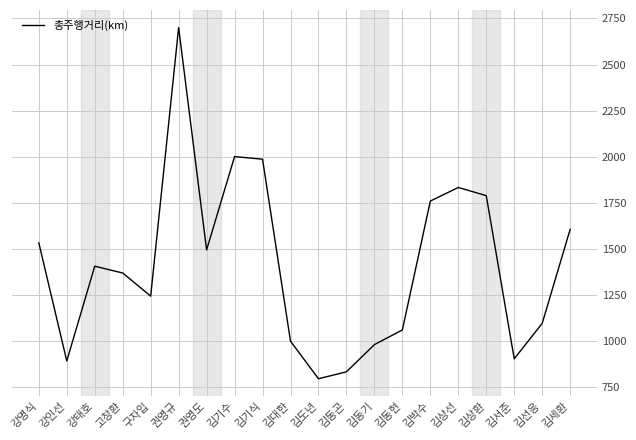

Where is the data nearest to the value 1748?

김박수